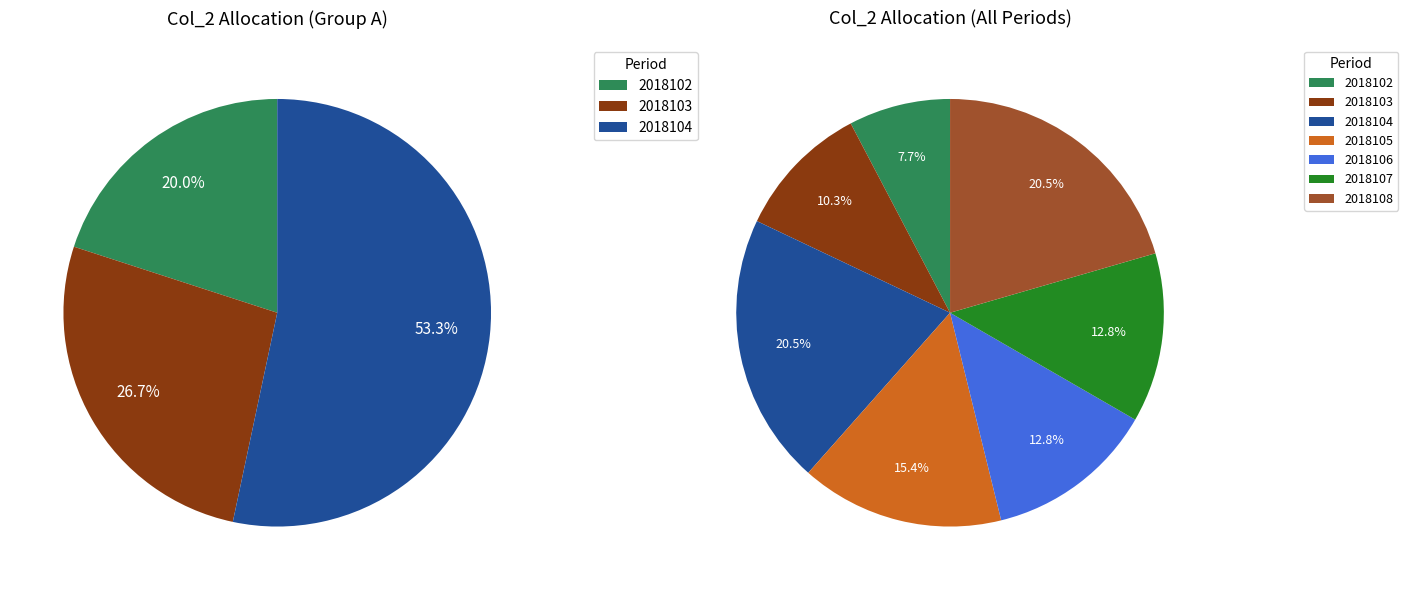

What portion of the pie excludes 2018105?

84.6%